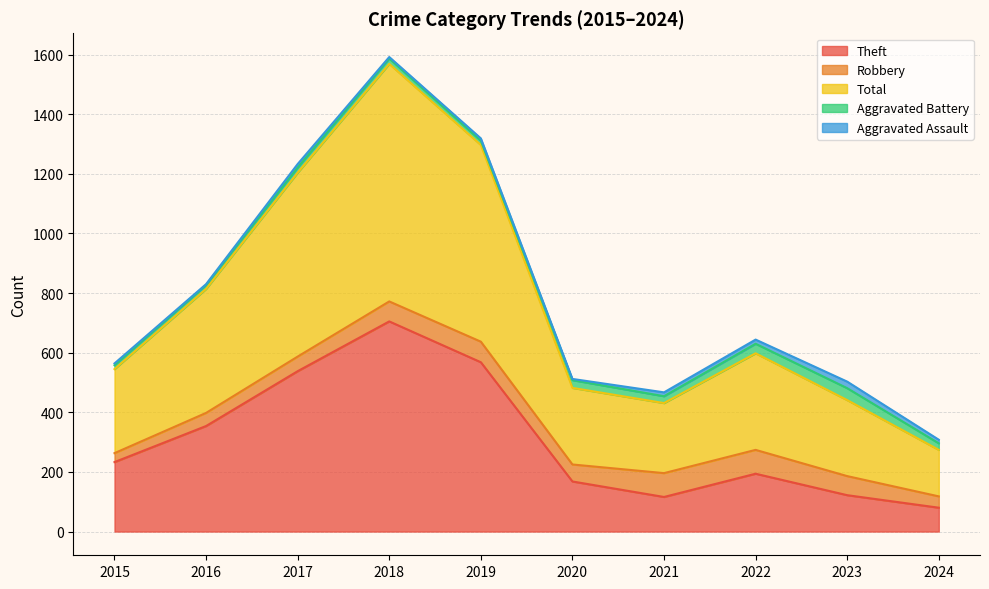

At how many categories does at least one series exceed 785?

1